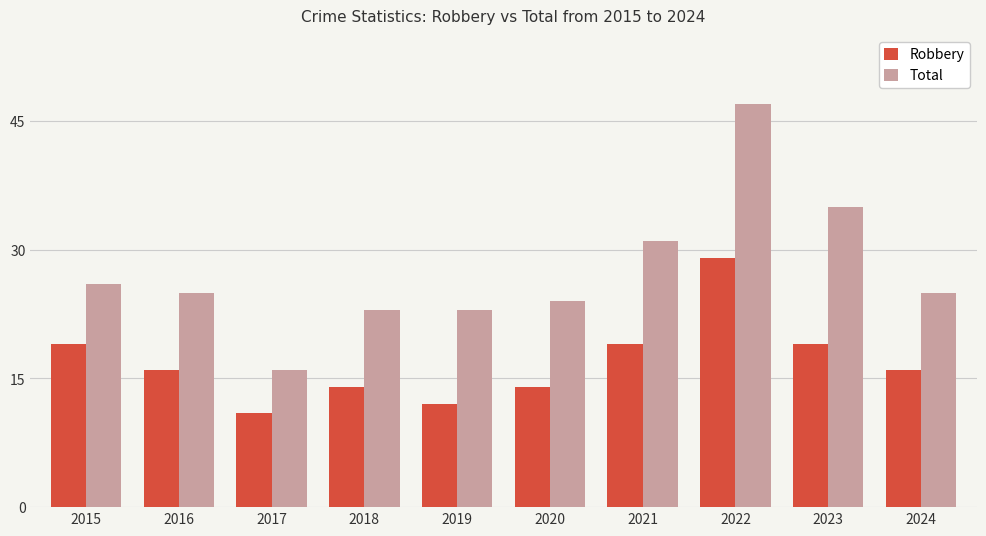

Which series changed the most between 2018 and 2021?

Total